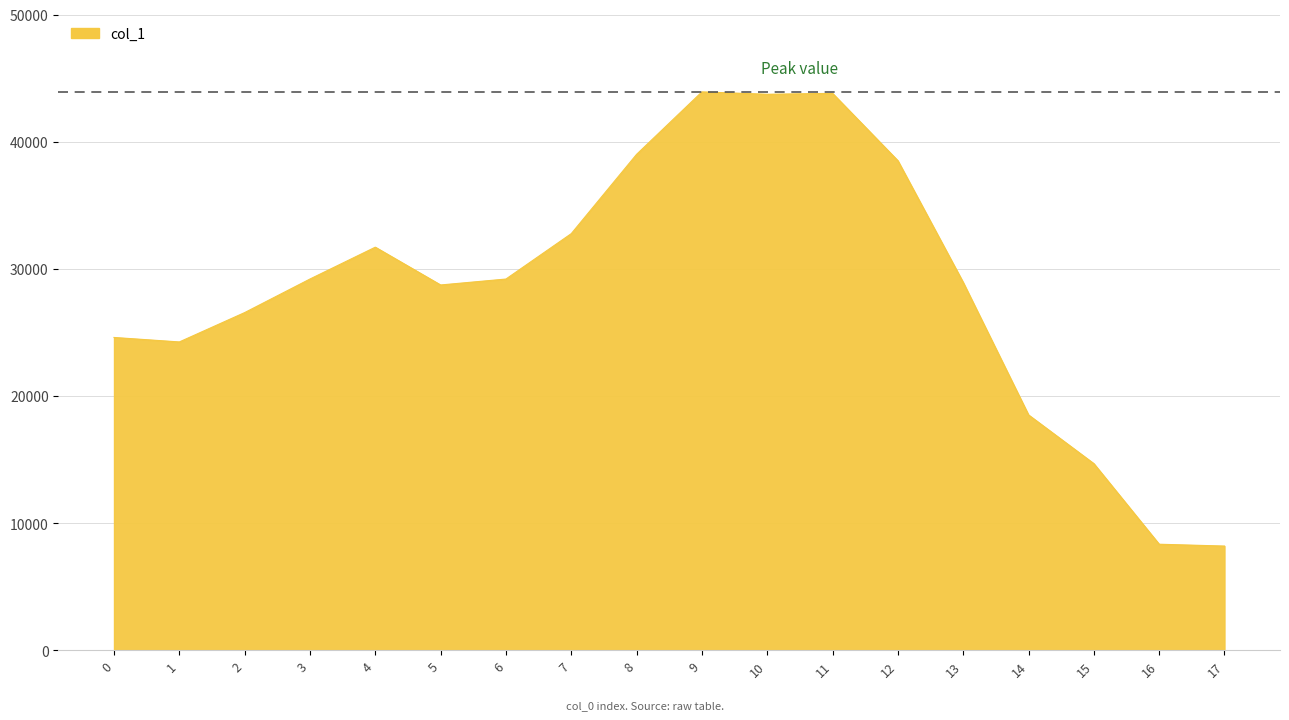

Is it true that the value at 11 is 28844?

False